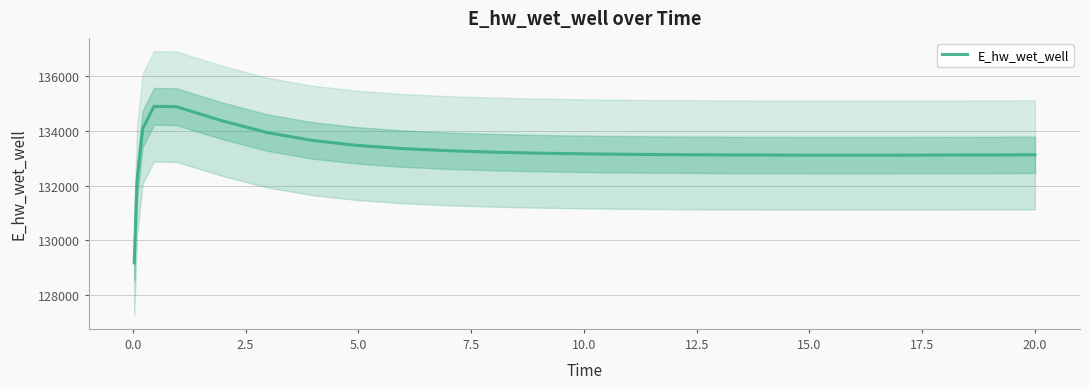

How many interior local valleys (lower than both neighbors) does the data have?

1